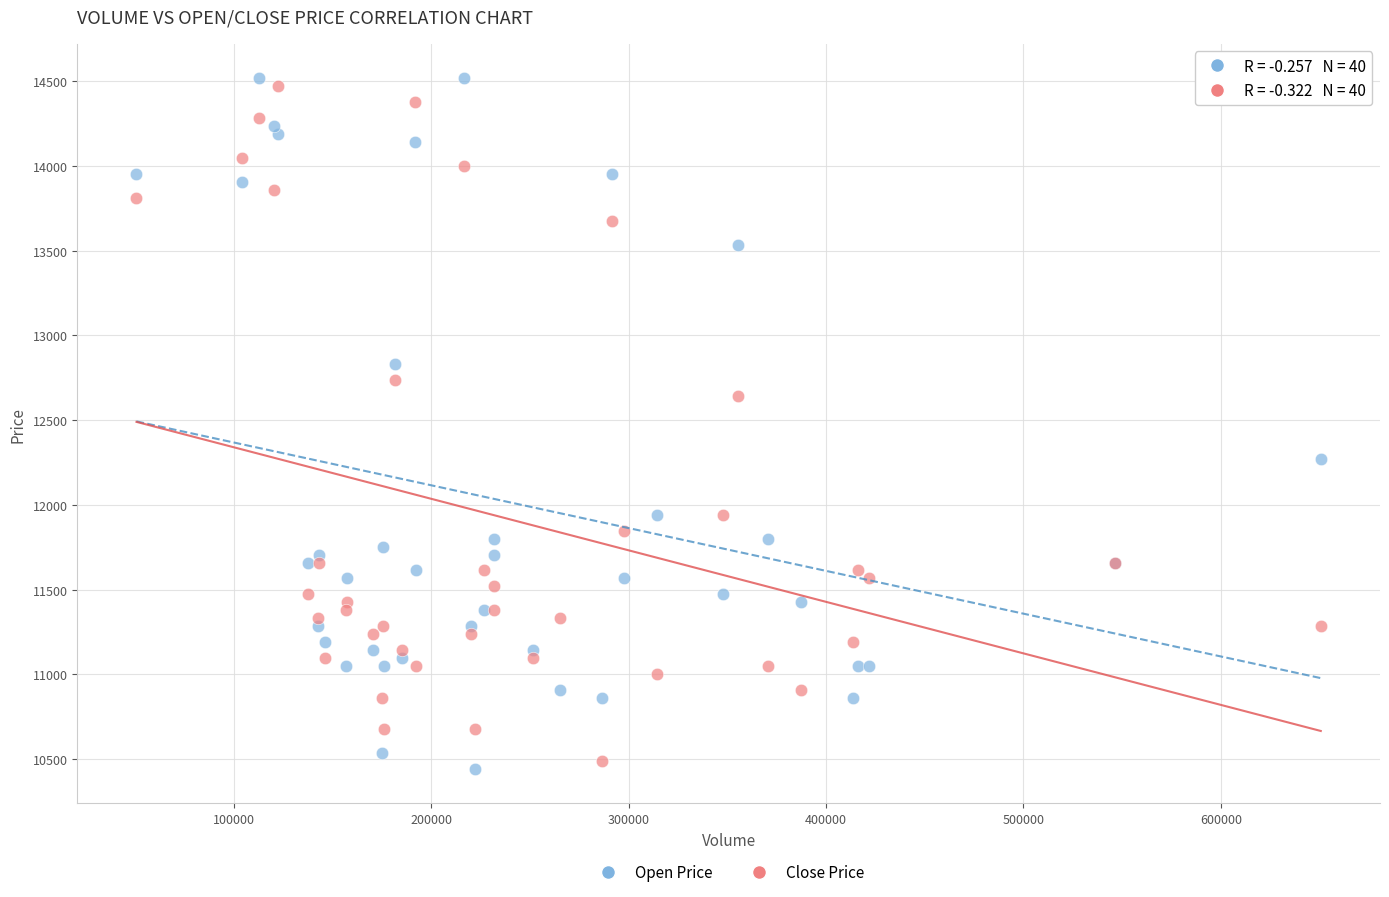

Which series reaches the minimum Y coordinate?

Open Price